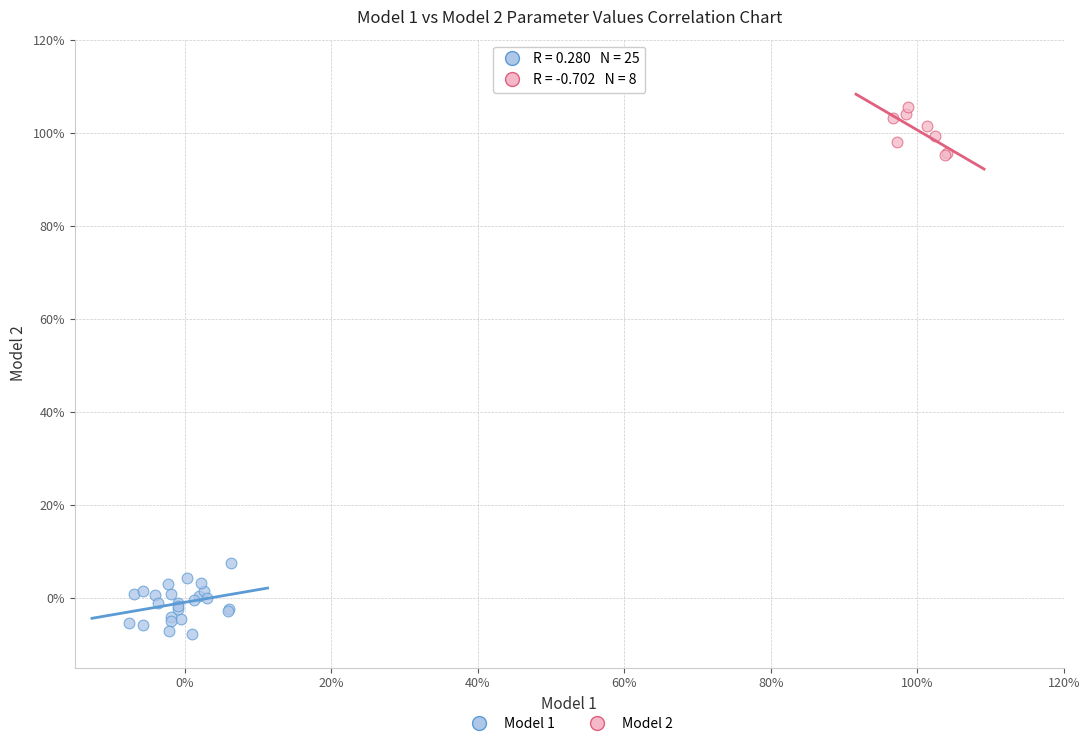

Which series reaches the maximum Y coordinate?

Model 2